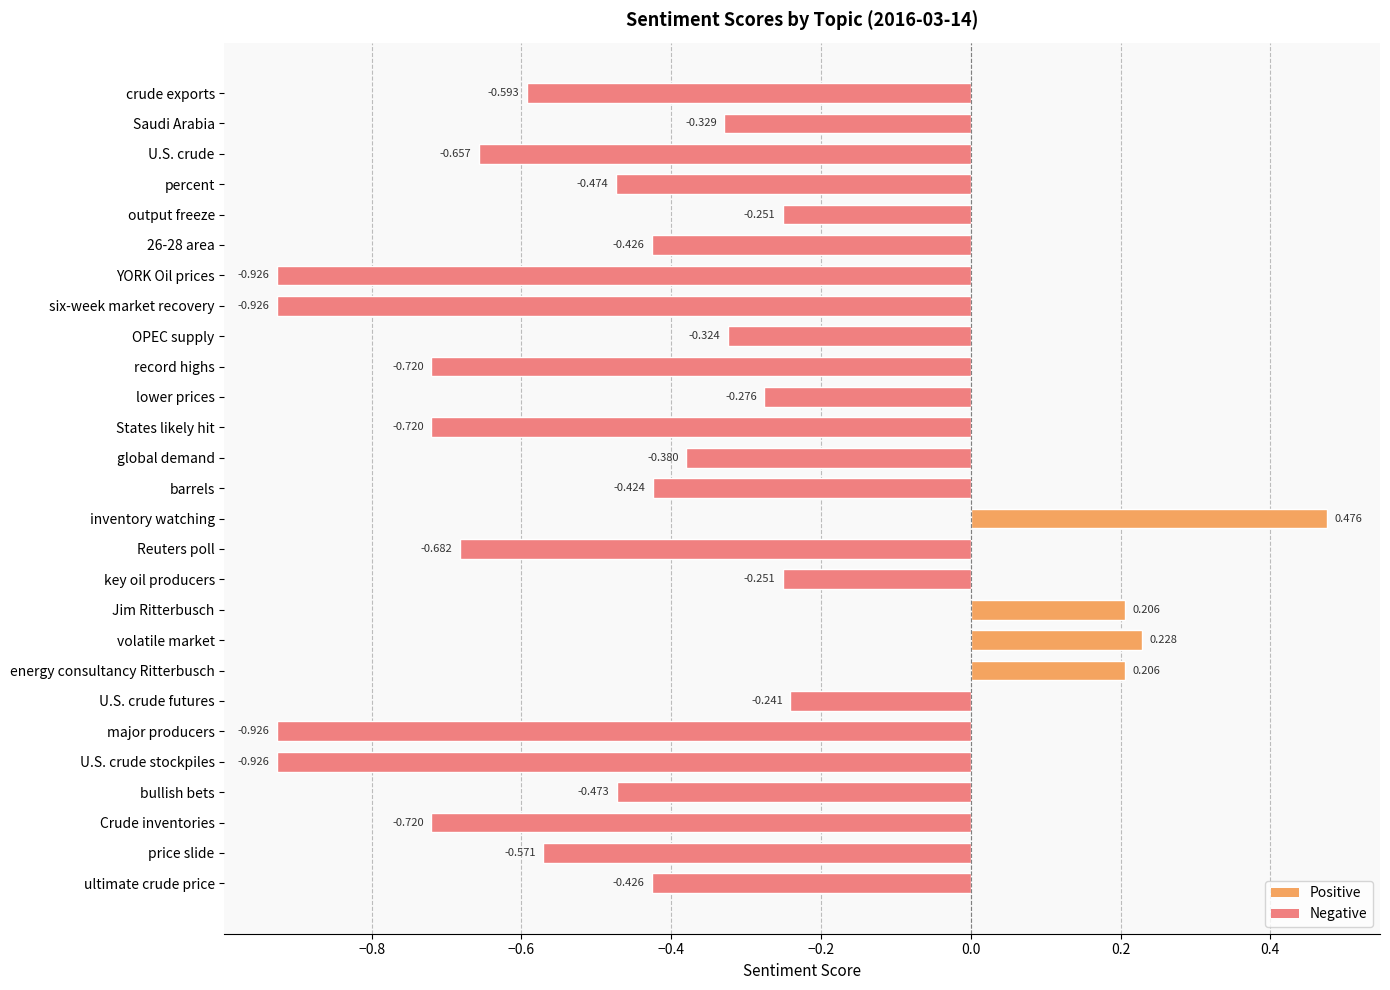

At which category does the chart reach its peak across all series?

inventory watching